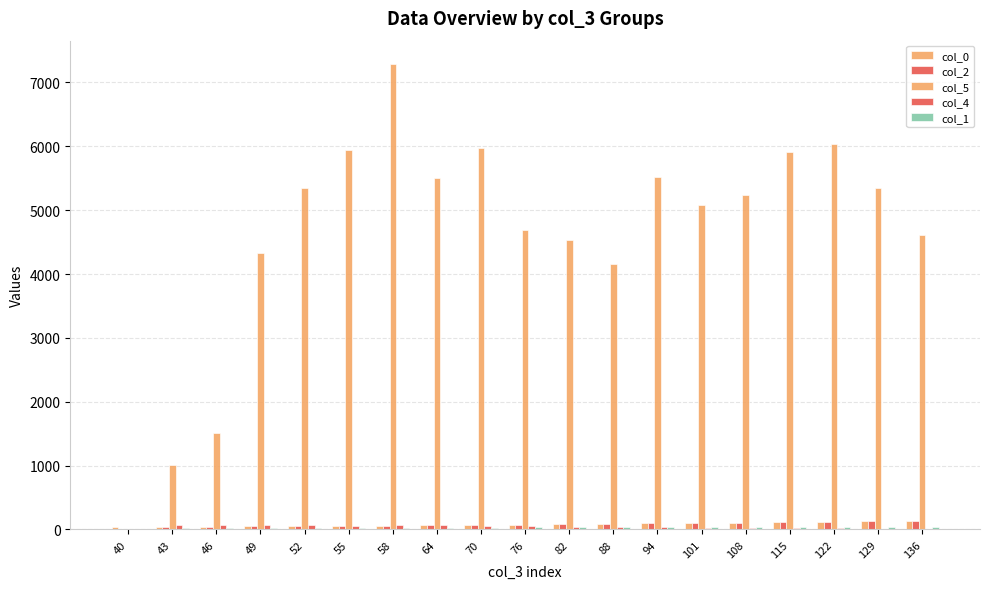

Which label corresponds to the largest value in the chart?

58